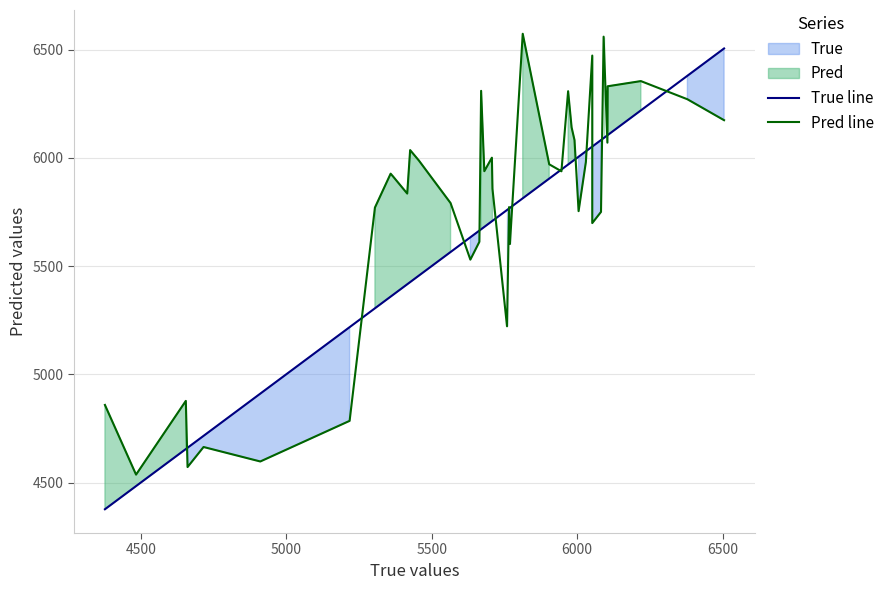

Is the value of Pred line at 38 greater than the value of True line at 20?

Yes